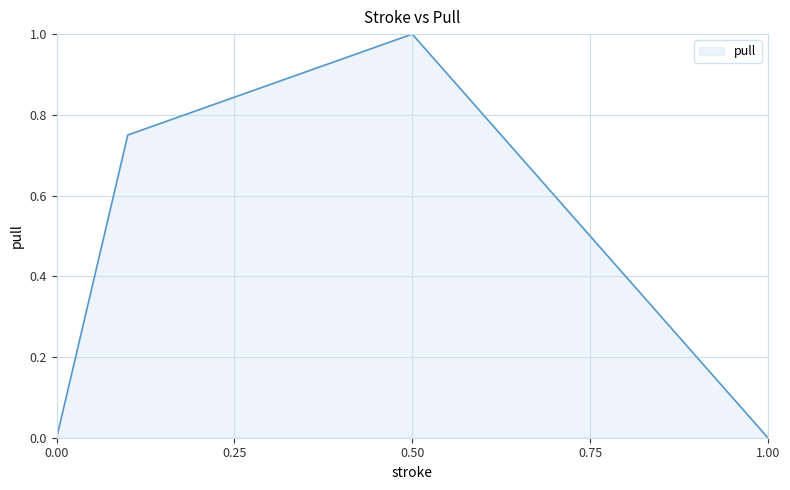

What is the average value?

0.4